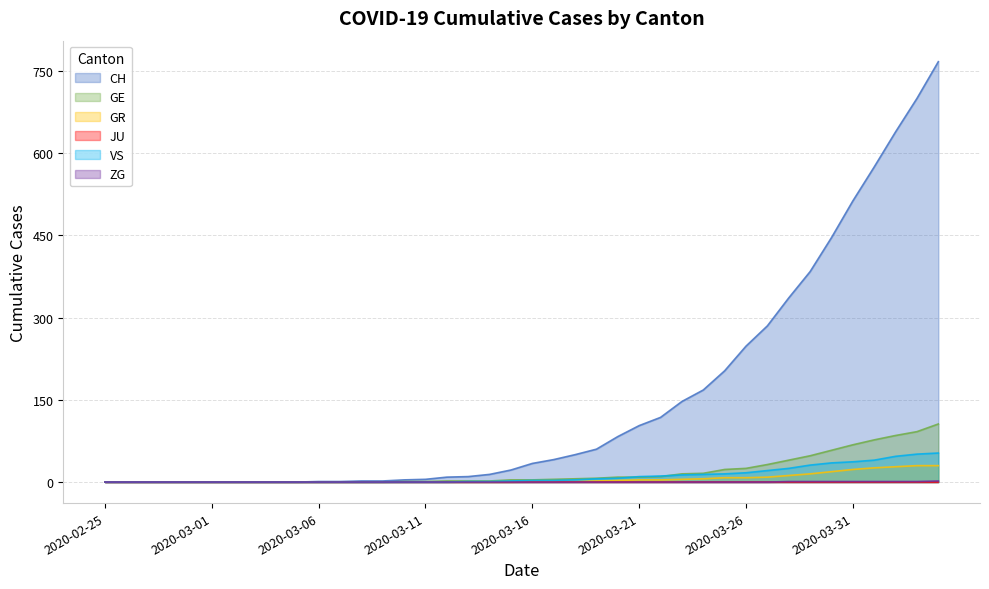

At which category does the chart reach its peak across all series?

2020-04-04